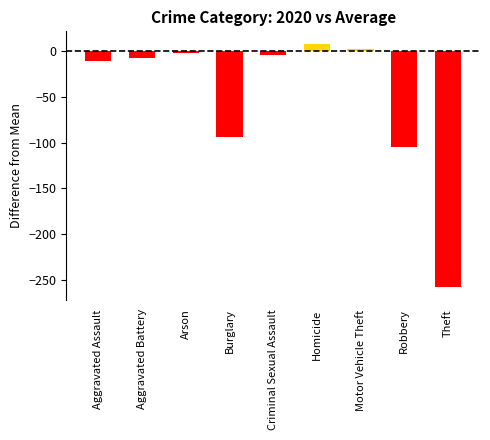

What is the label of the 6th bar from the right?

Burglary